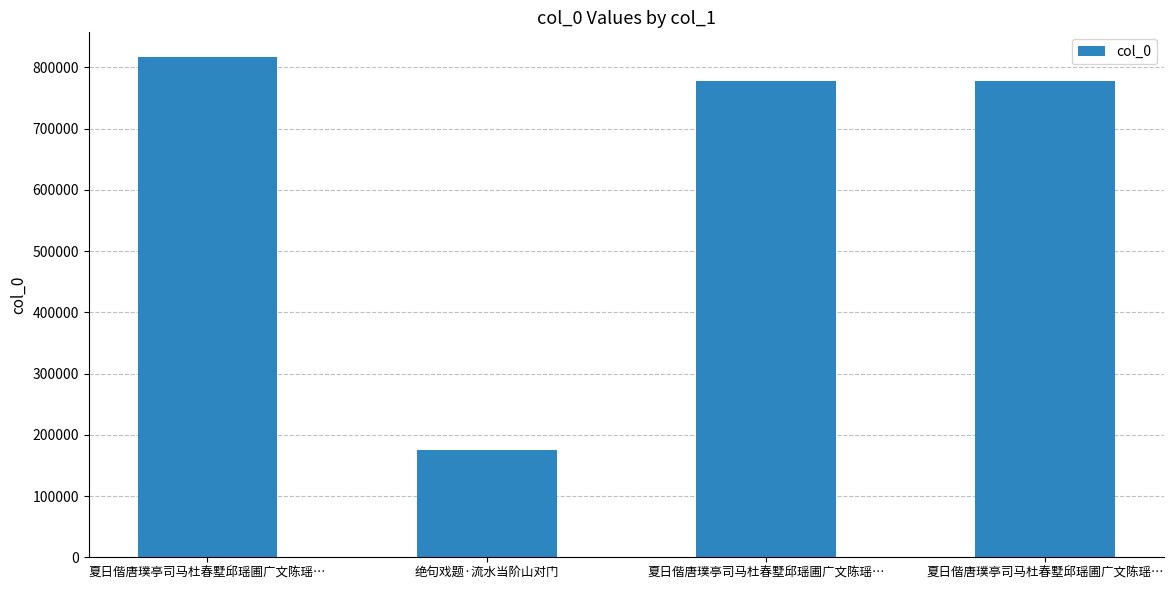

What is the label of the 3rd bar from the right?

绝句戏题·流水当阶山对门